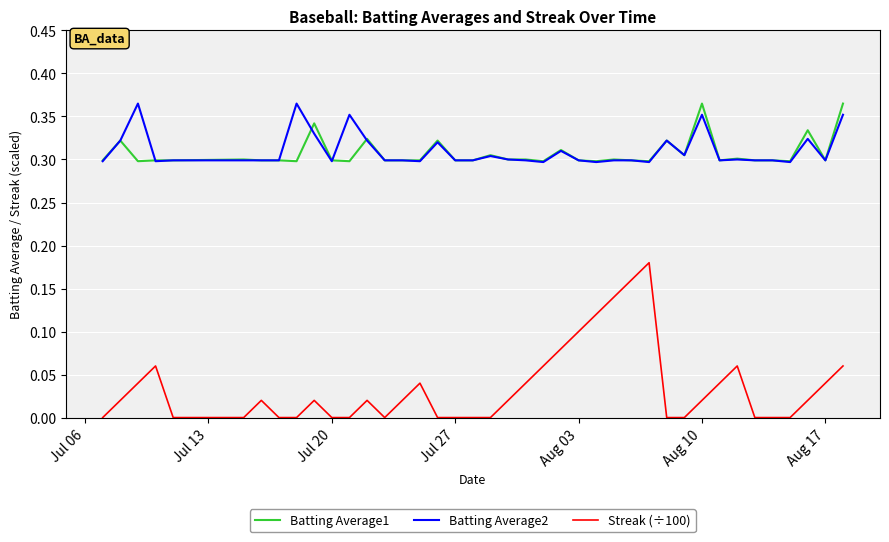

Which series has the largest range (max minus min)?

Streak (÷100)